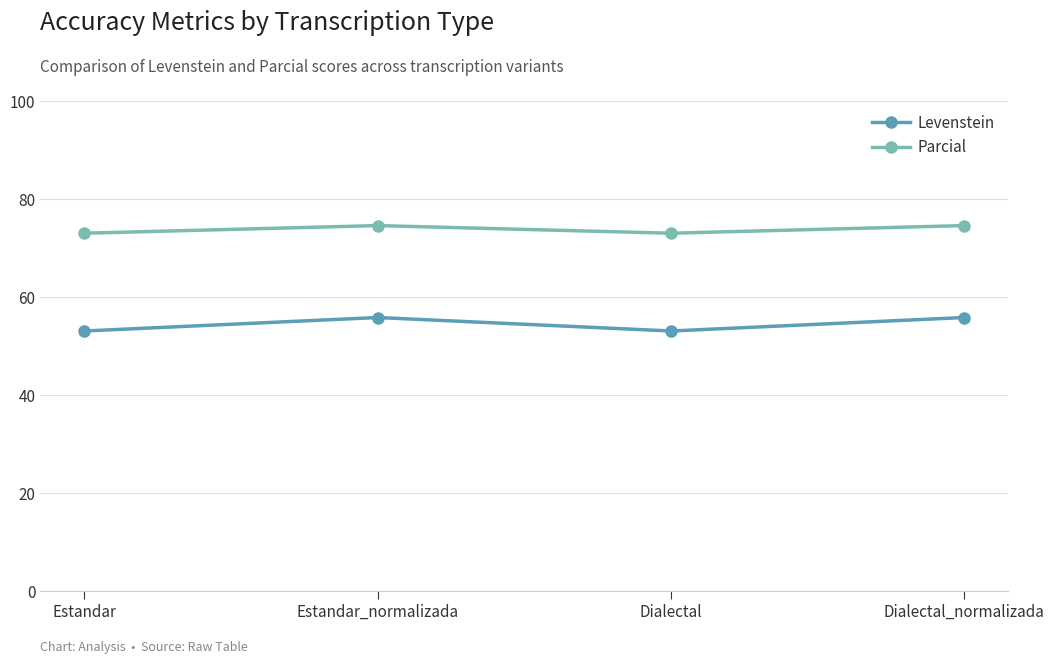

Does the chart have visible grid lines?

Yes